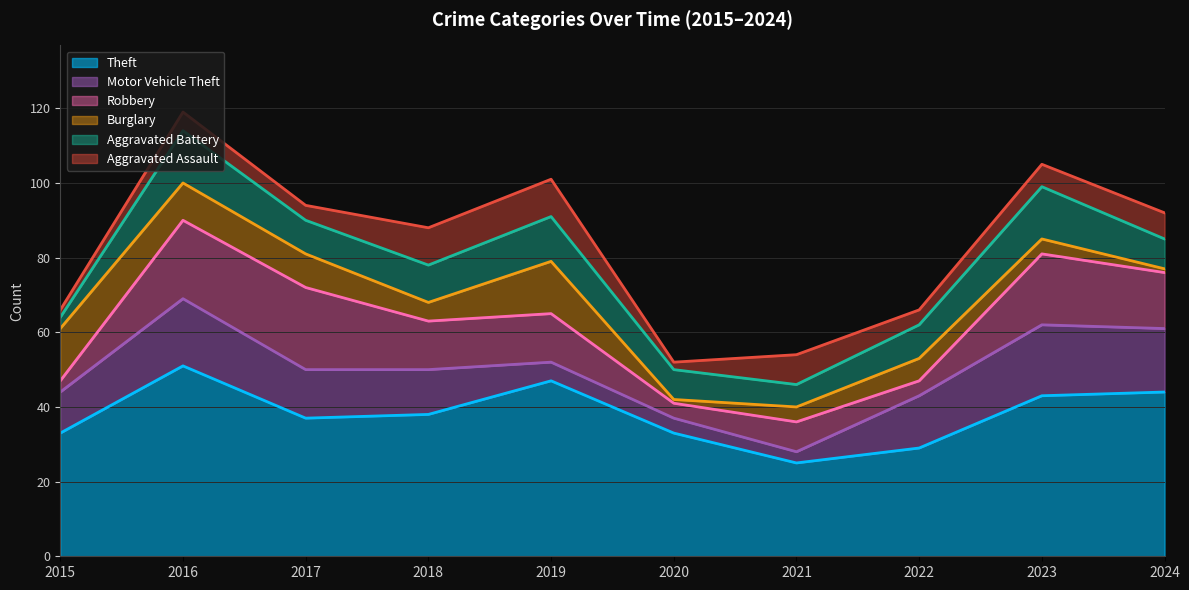

What is the maximum value for Robbery?

22